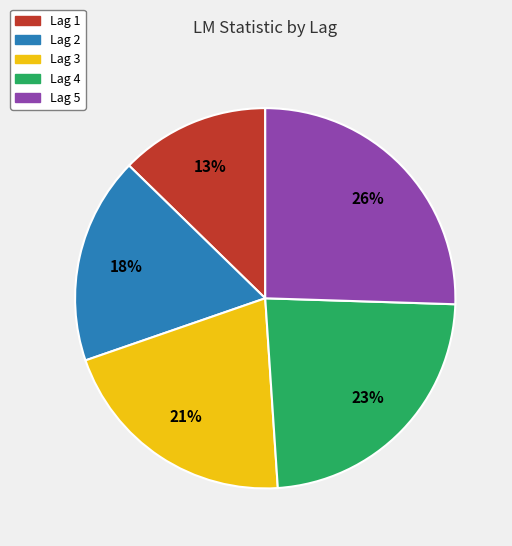

Is the sum of Lag 4 and Lag 5 greater than half?

No